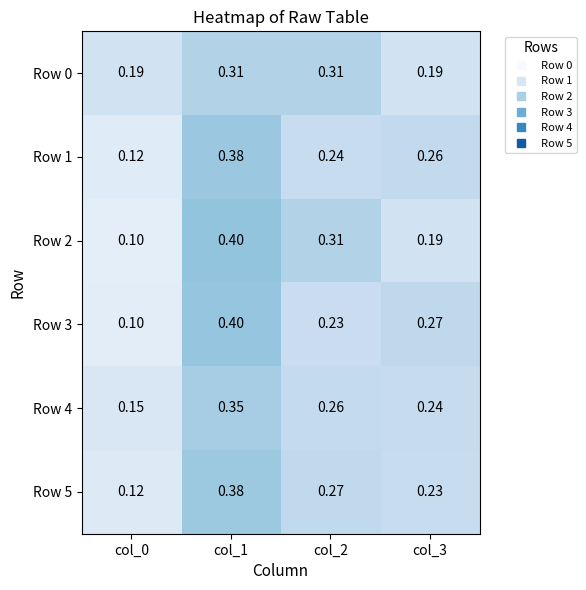

Is the value of Row 2 at col_3 greater than the value of Row 5 at col_0?

Yes